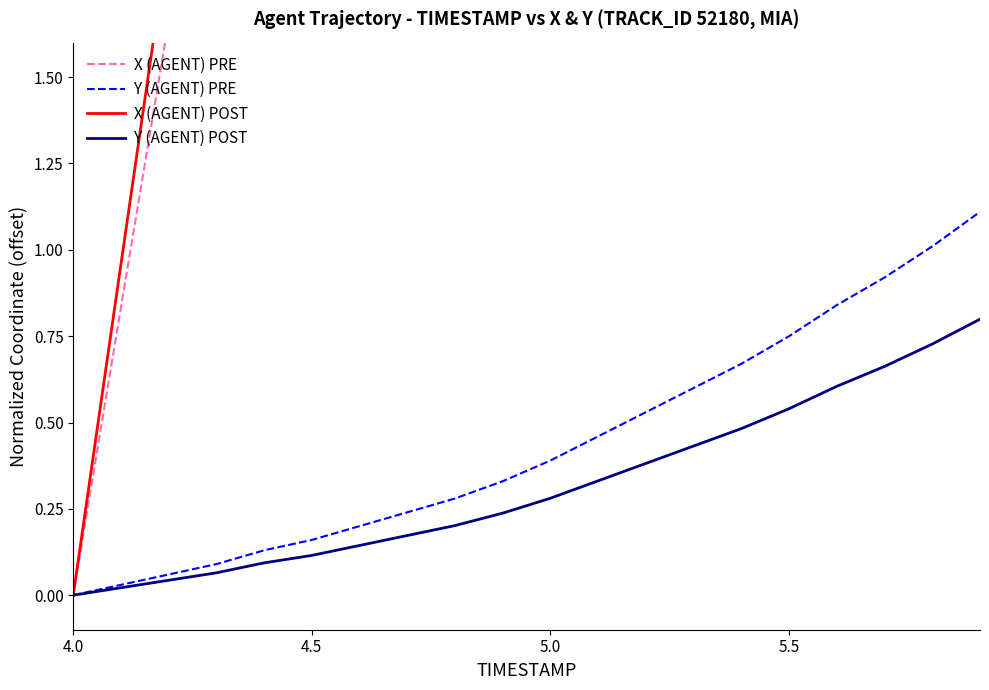

What is the sum of all Y (AGENT) PRE values?

8.8